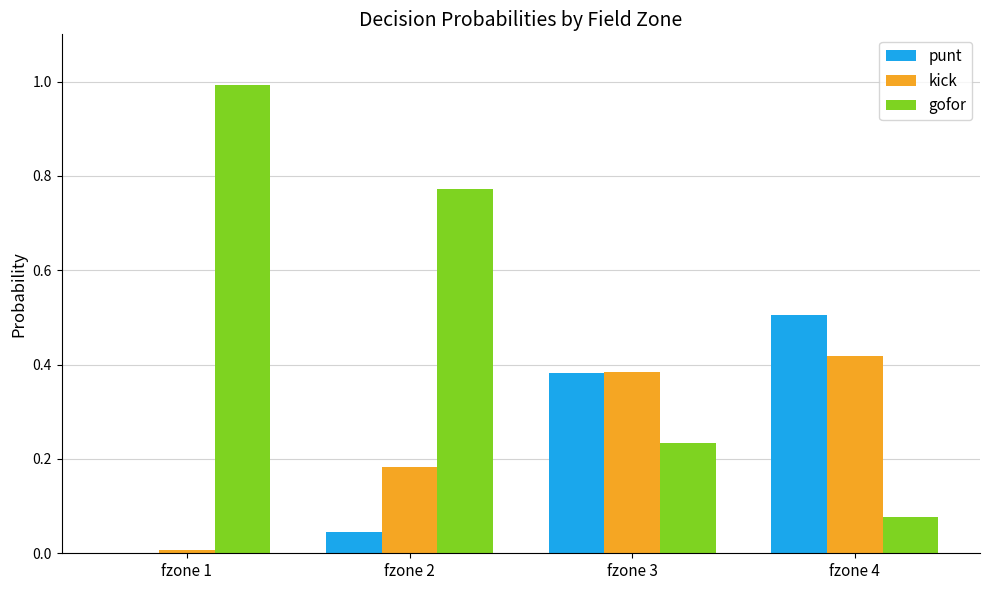

Are the bars horizontal?

No